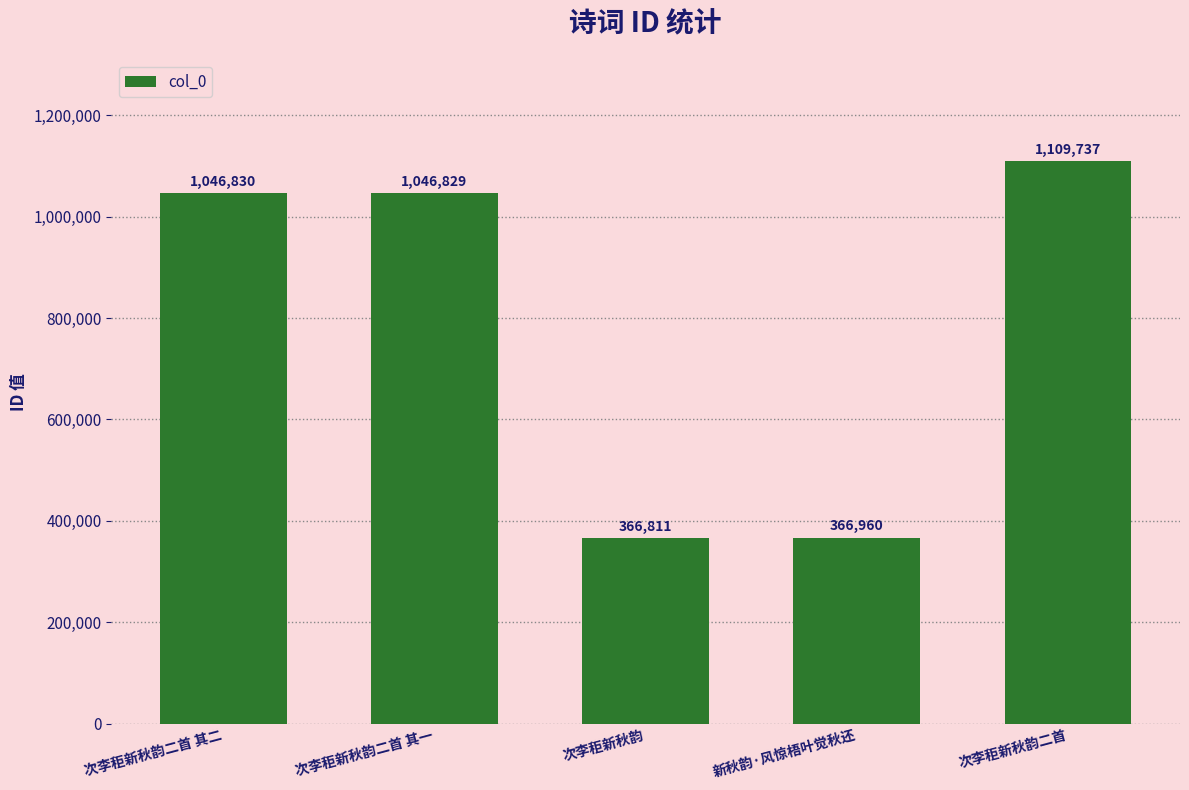

How many data points does each series have?

5